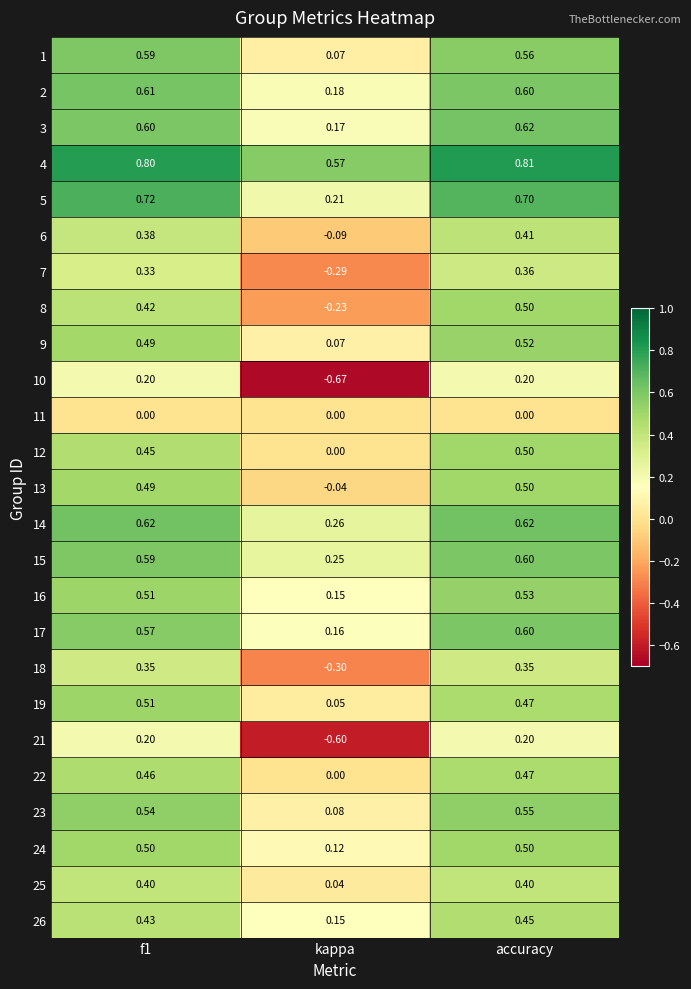

Which series changed the most between f1 and kappa?

10